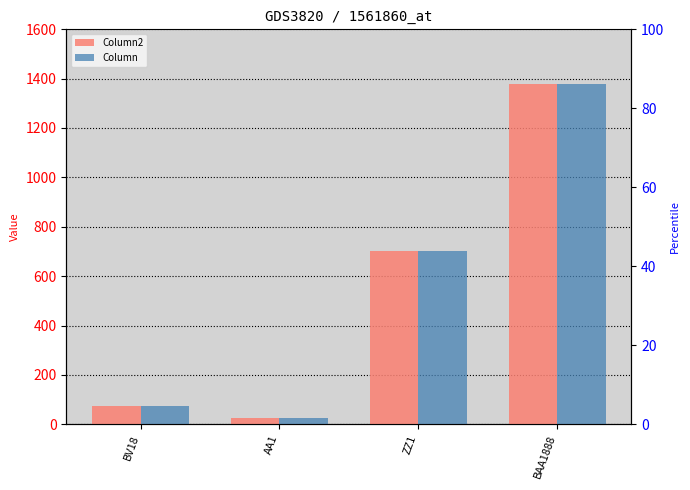

What is the value of the Column2 bar at the 1st from the left?

74